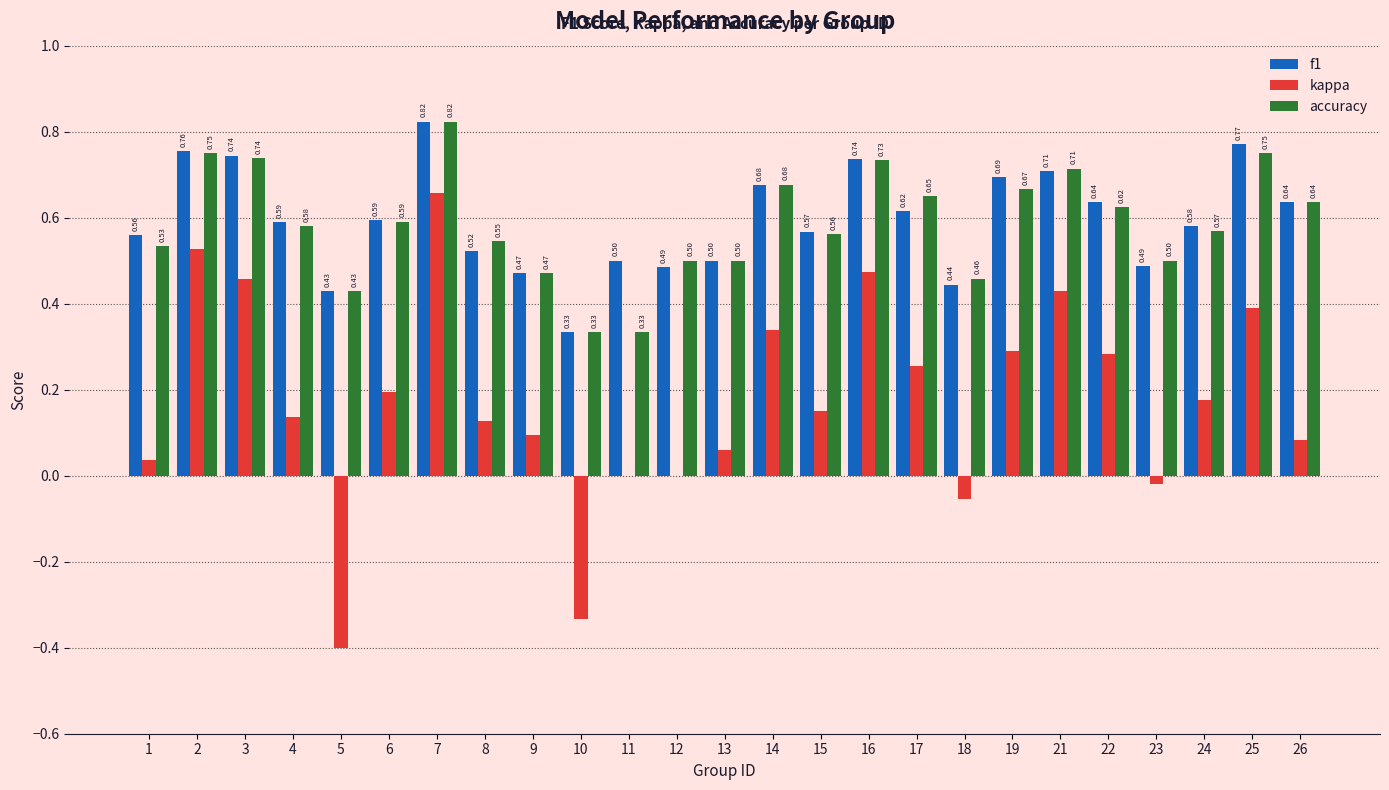

Are the bars horizontal?

No